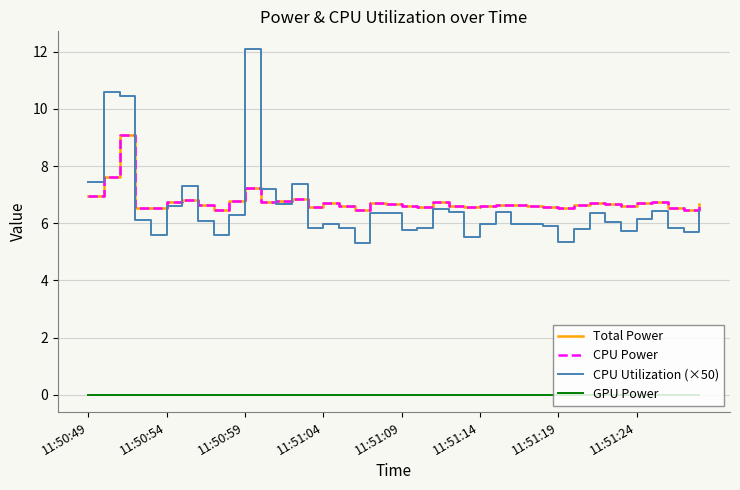

Does the chart have visible grid lines?

Yes